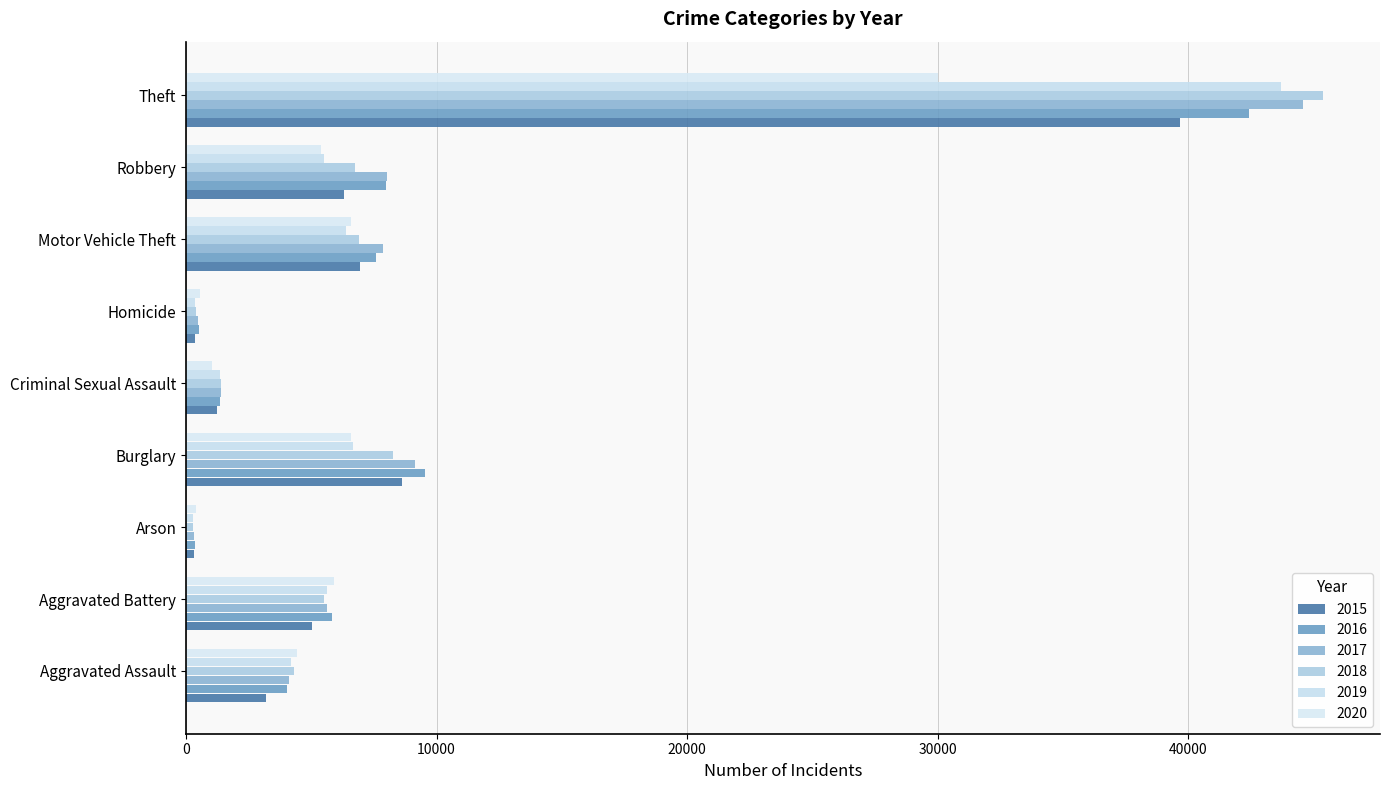

What is the highest value of the 2018 series?

45390